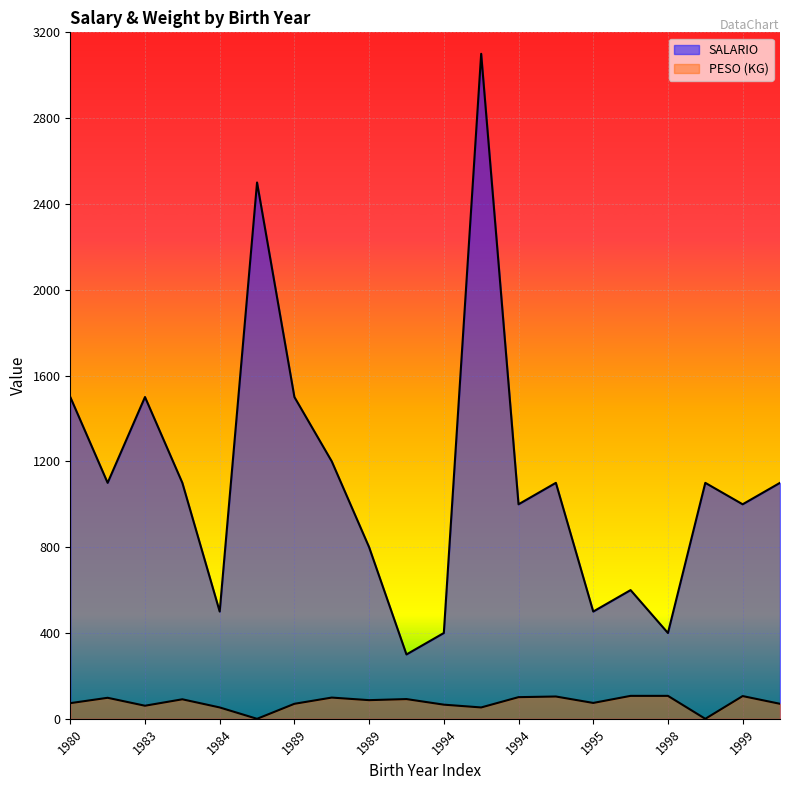

How many lines are shown in the chart?

2